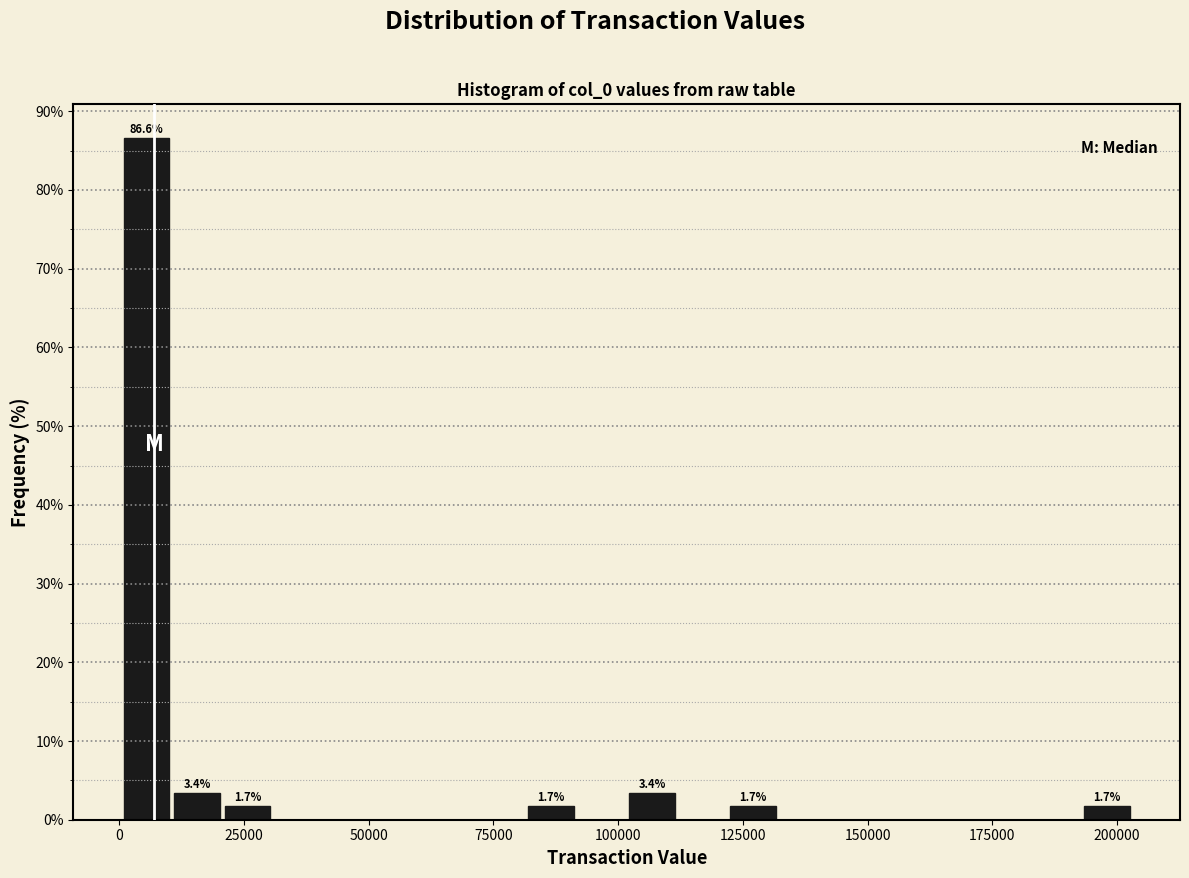

Around what value on the x-axis is the tallest bar? Give the approximate position of its centre, as read against the axis.

5000